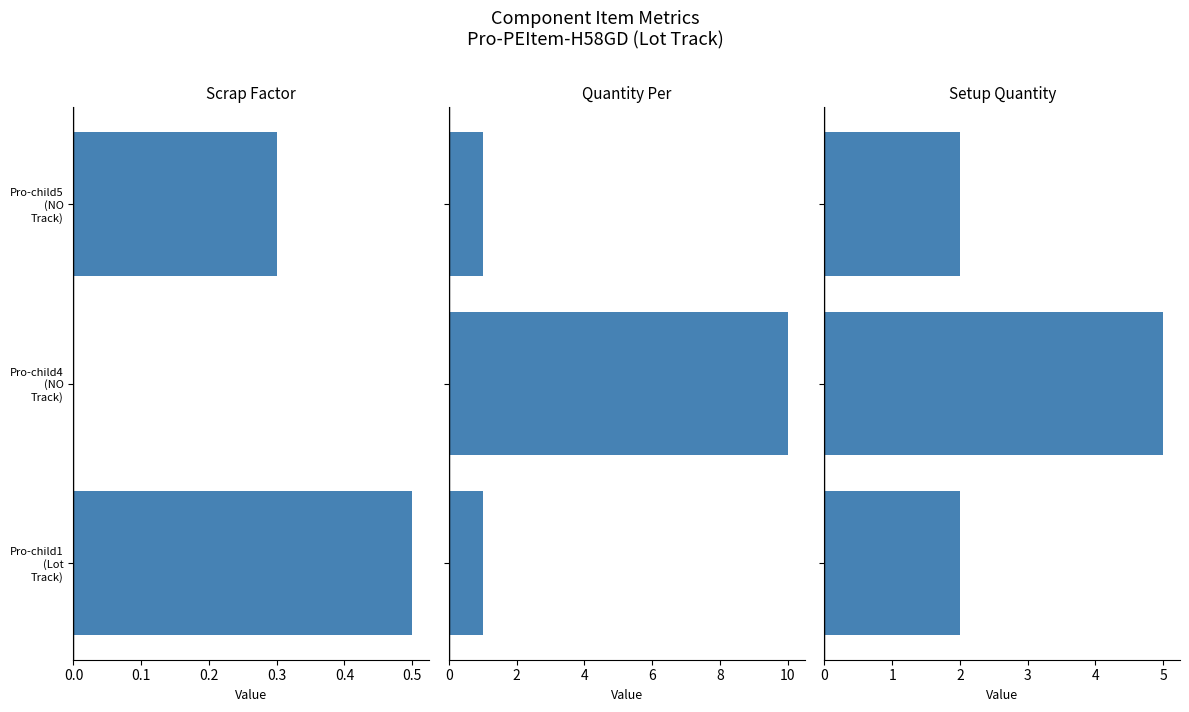

What are all the series names shown in the legend?

Scrap Factor, Quantity Per, Setup Quantity